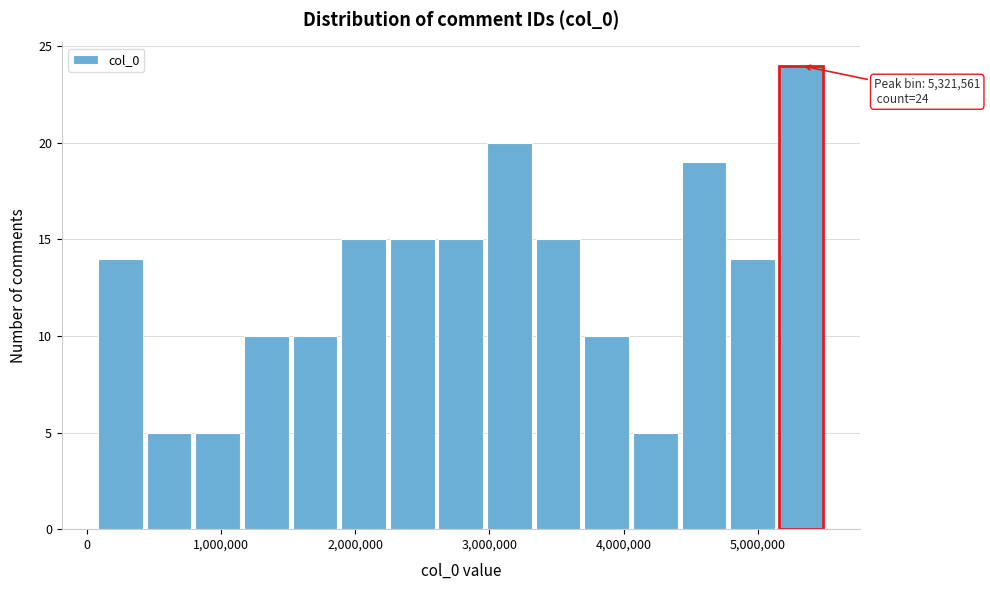

Read against the x-axis, roughly where is the centre of the tallest bar?

5300000